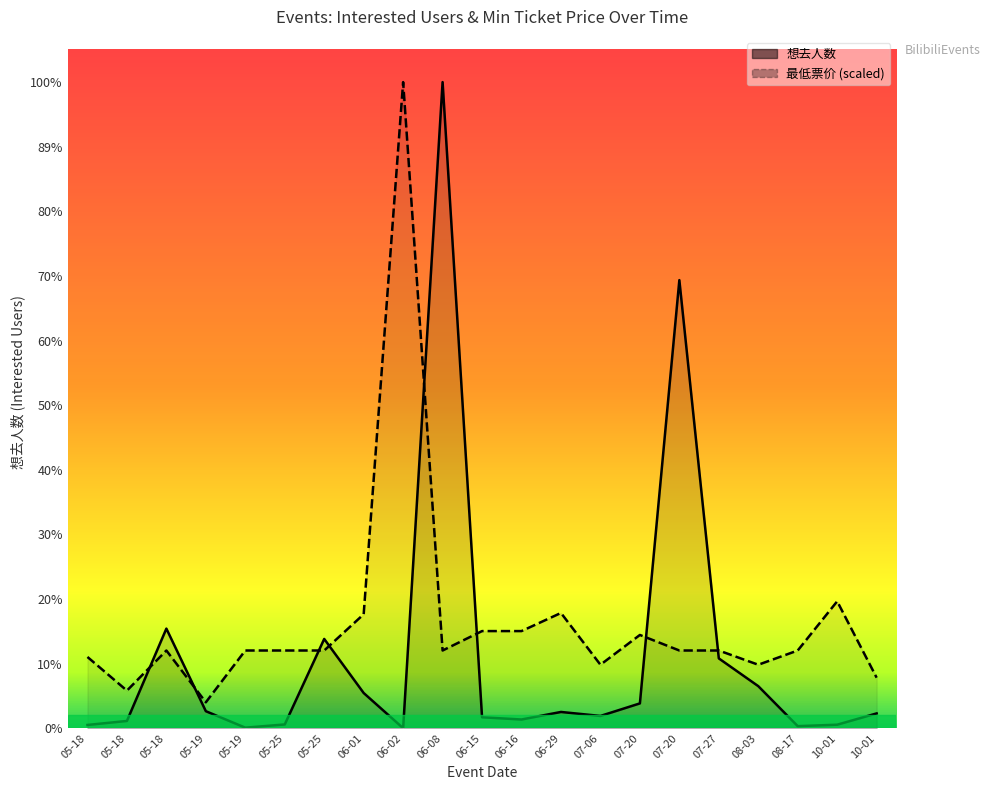

In 想去人数 (area), how many points are higher than both neighbors (excluding endpoints)?

5